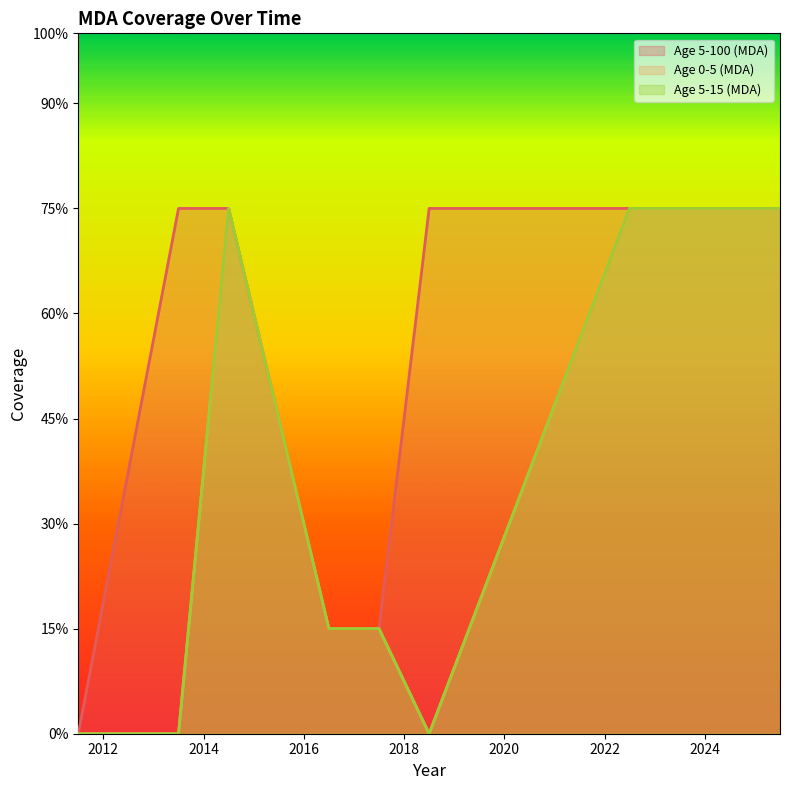

What is the approximate value of Age 0-5 (MDA) at 2025.5?

0.8